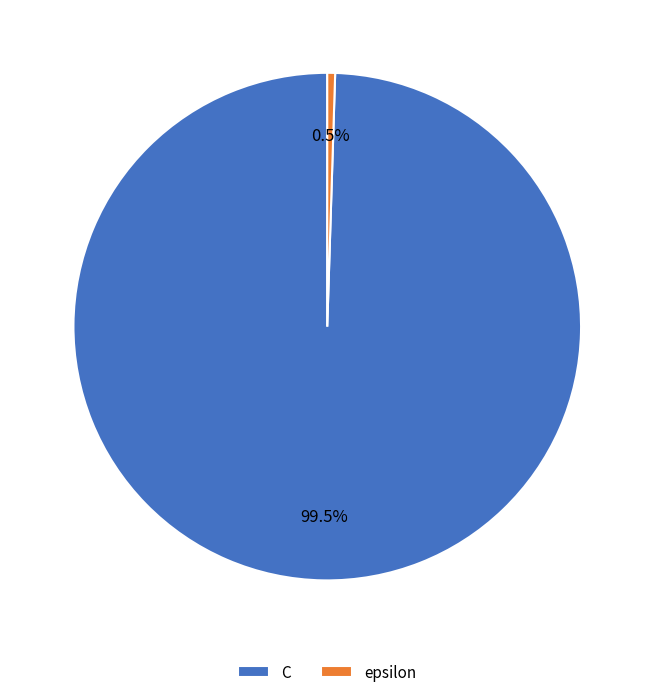

Between epsilon and C, which is larger?

C